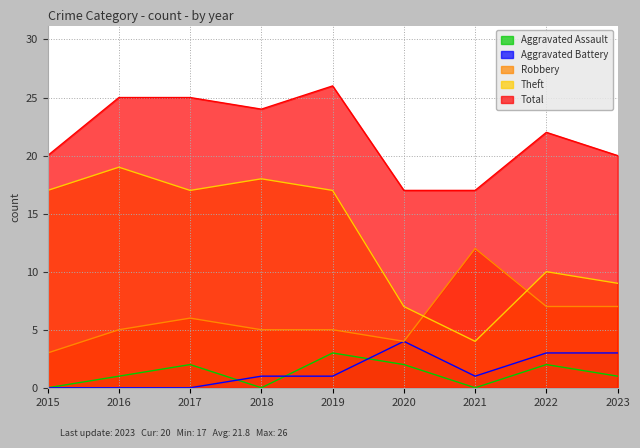

What is the difference between the second highest and minimum values in the Total series?

8